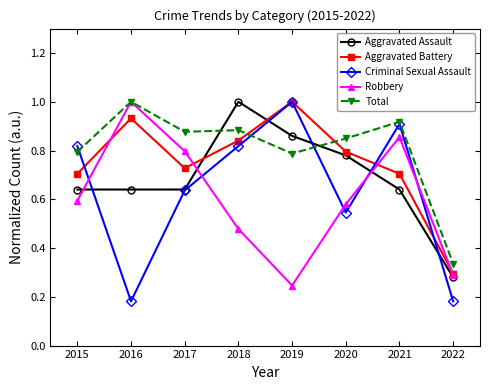

What is the maximum value shown in the chart?

1.0